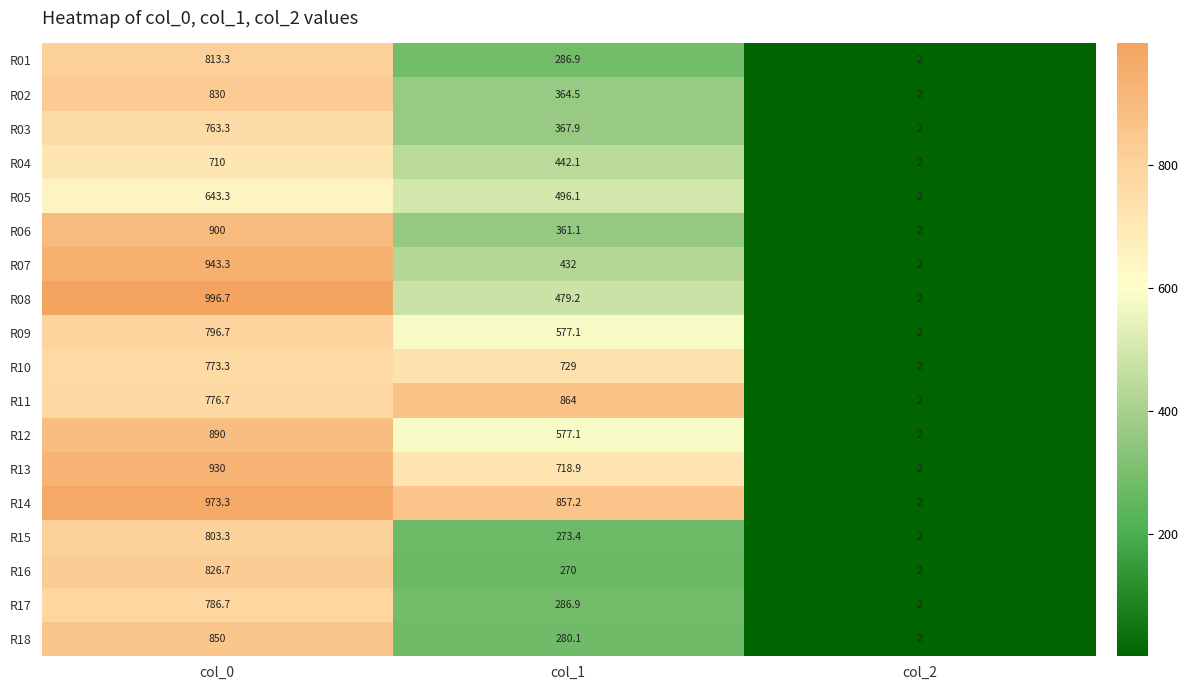

What is the difference between the R02 values at col_2 and col_0?

828.0